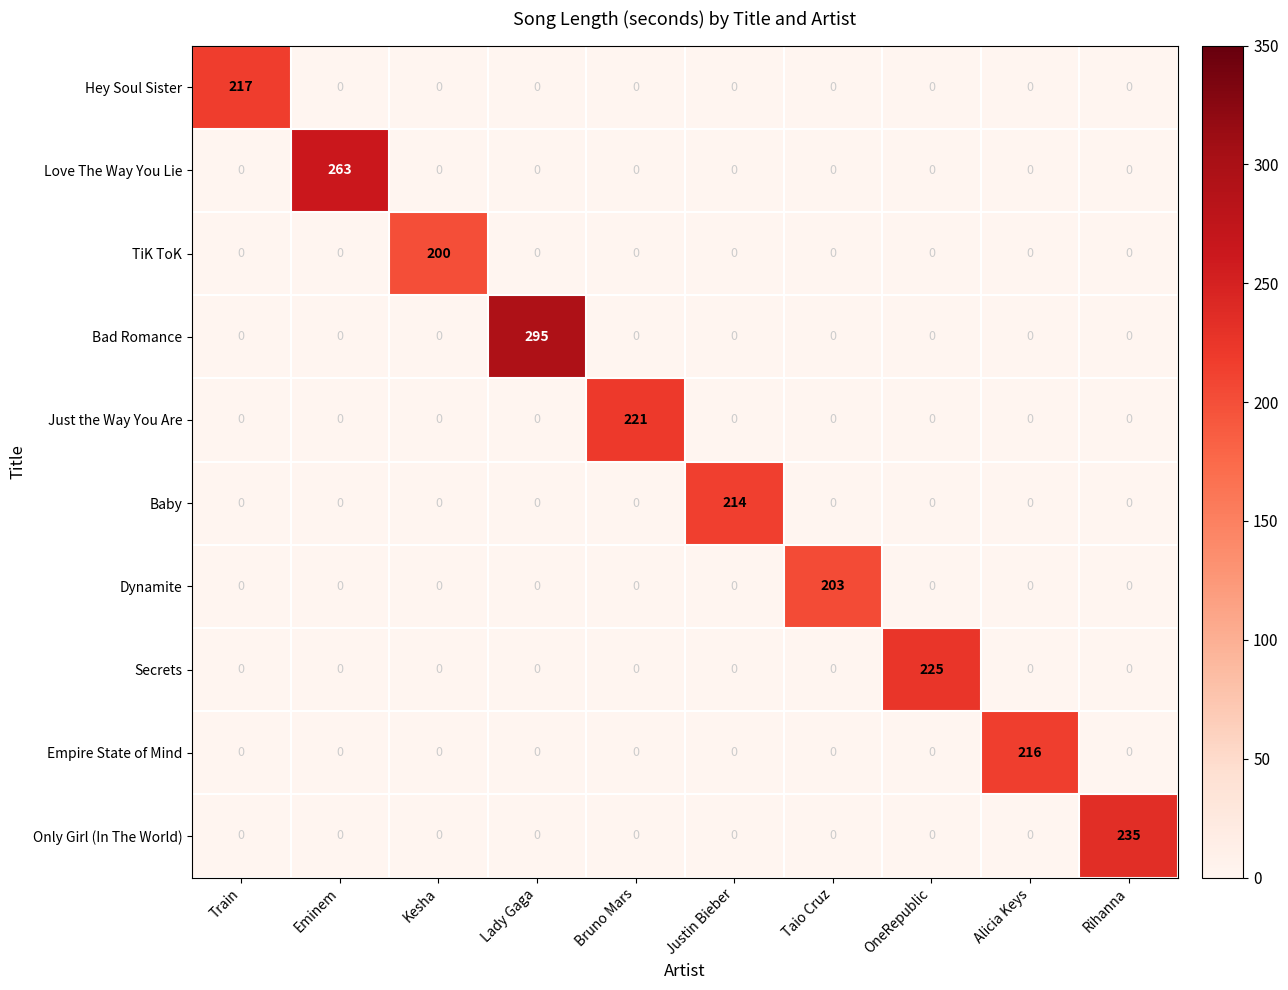

How many categories are shown in the chart?

10